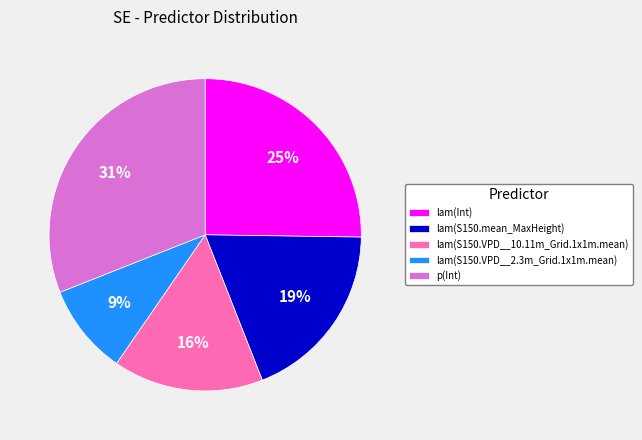

Count the number of slices in the pie.

5